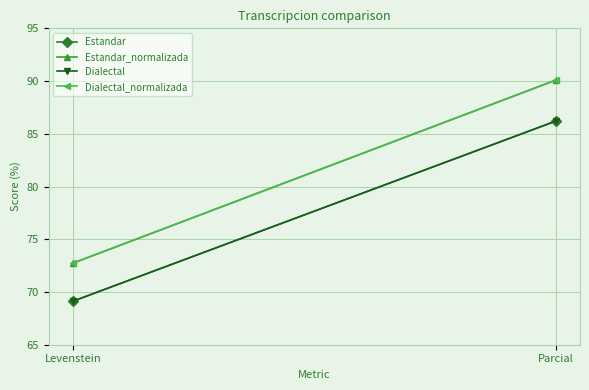

What are all the series names shown in the legend?

Estandar, Estandar_normalizada, Dialectal, Dialectal_normalizada